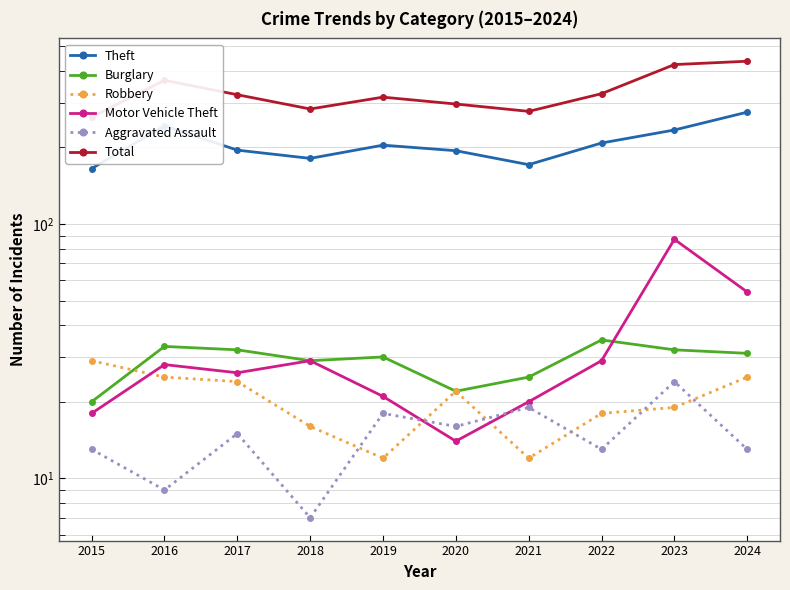

What is the value of the Robbery point at the 9th from the left?

19